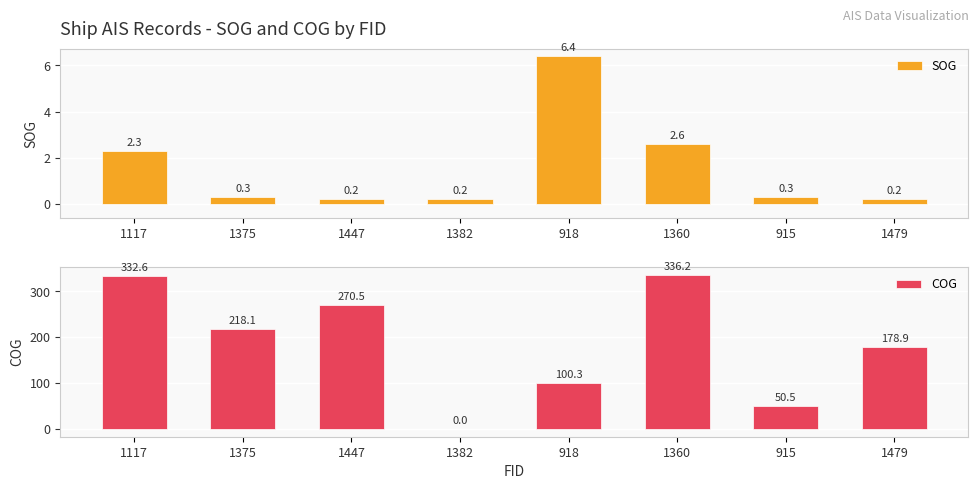

What is the label of the 1st bar from the left?

1117